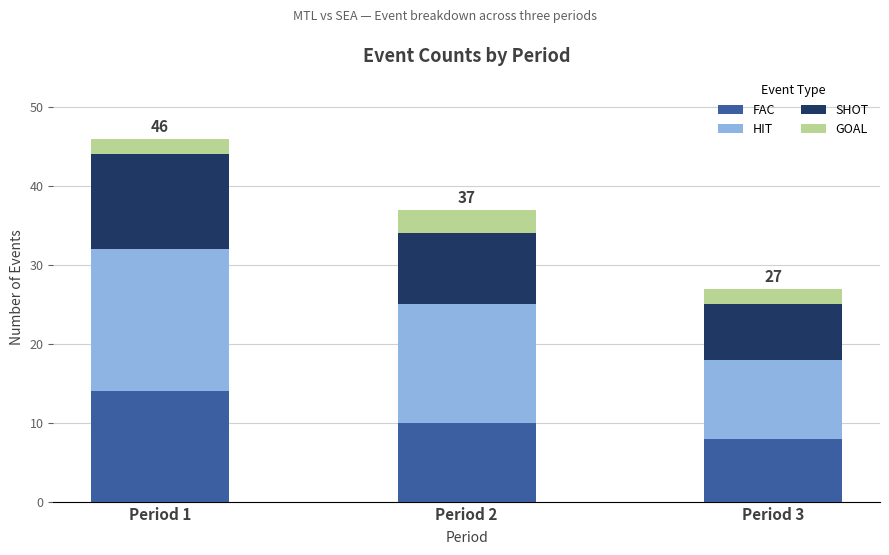

How many bars are there in total?

3